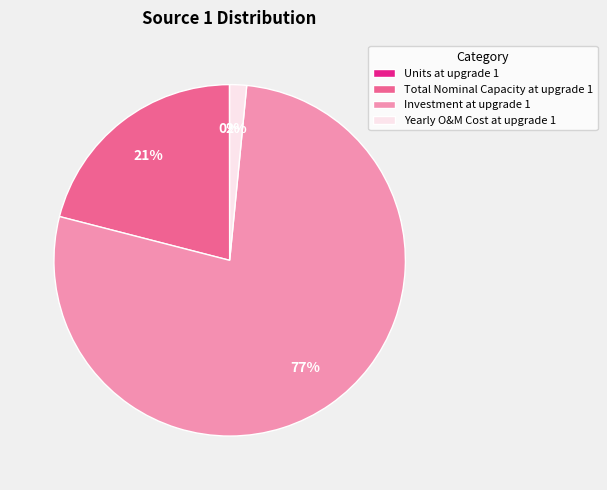

Is there any slice that represents more than half of the pie?

Yes